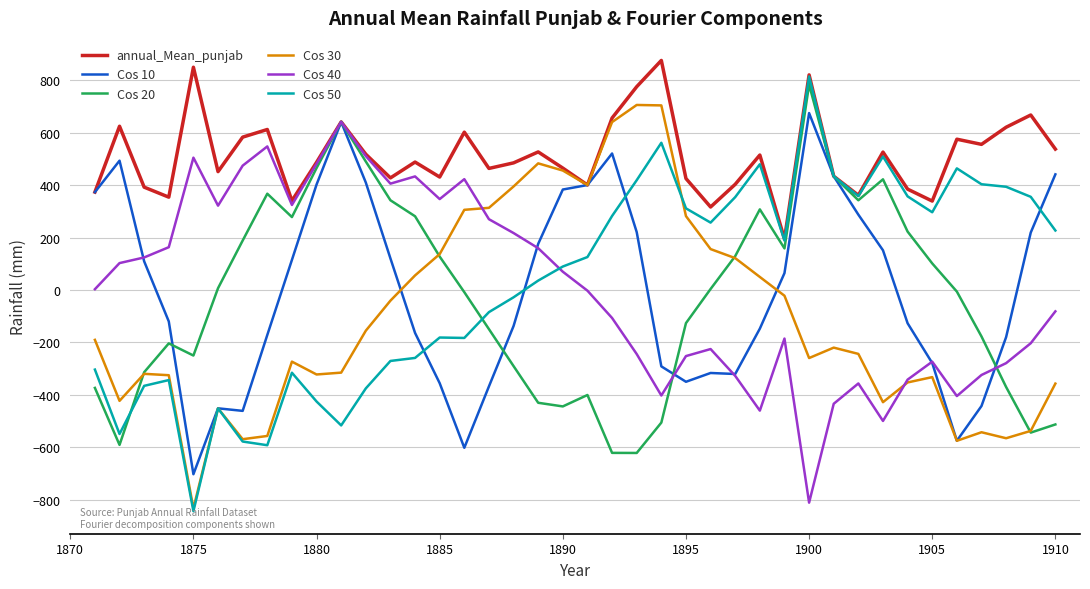

Which series has the largest total across all categories?

annual_Mean_punjab